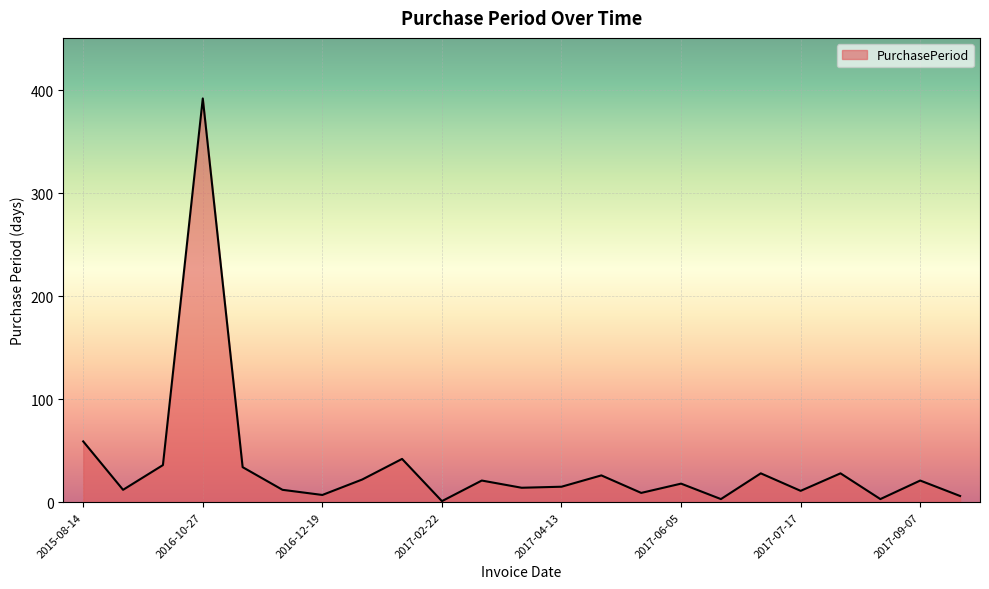

What is the maximum value shown in the chart?

392